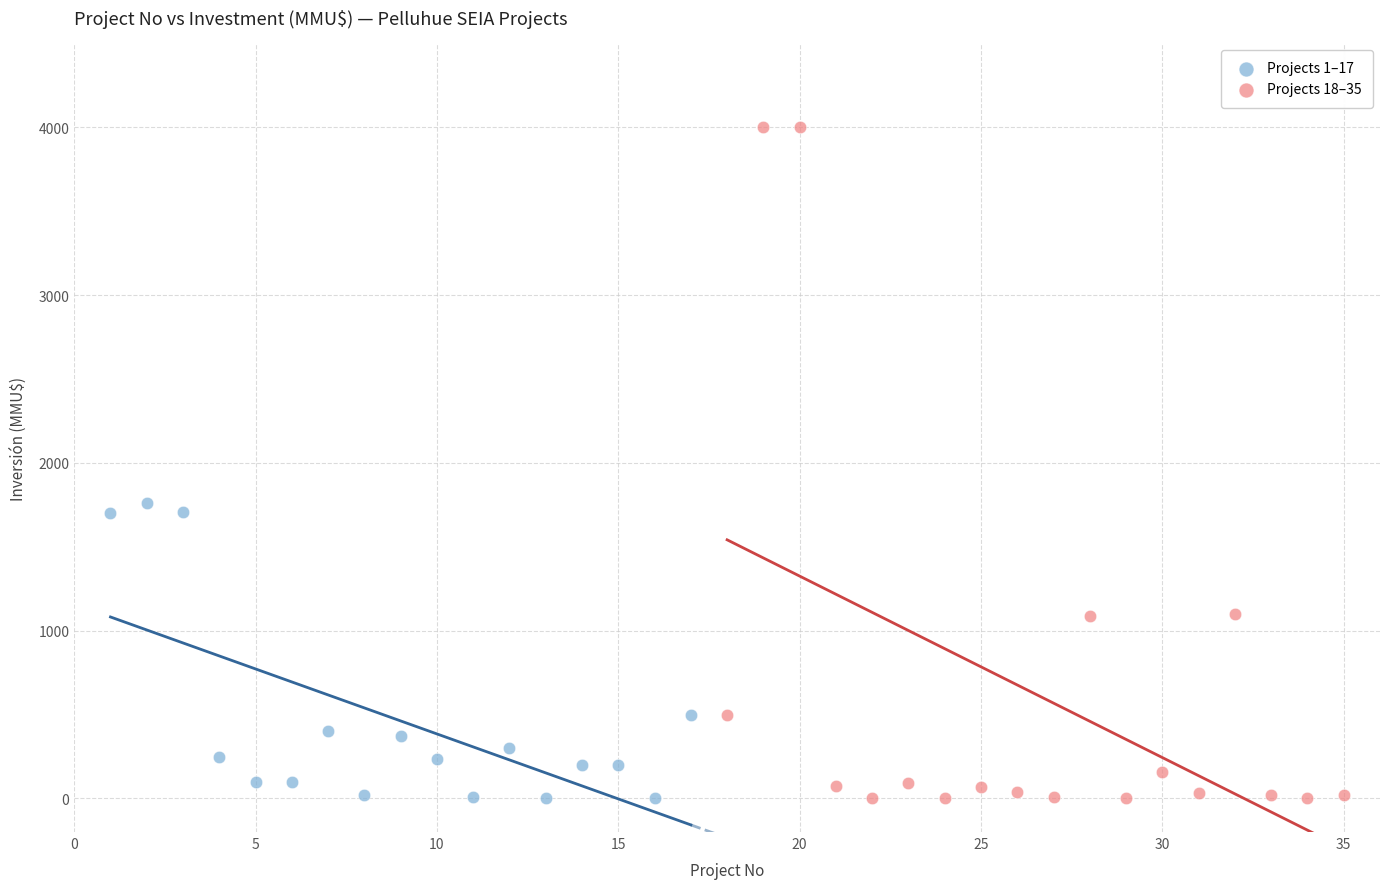

What are all the series names shown in the legend?

Projects 1–17, Projects 18–35